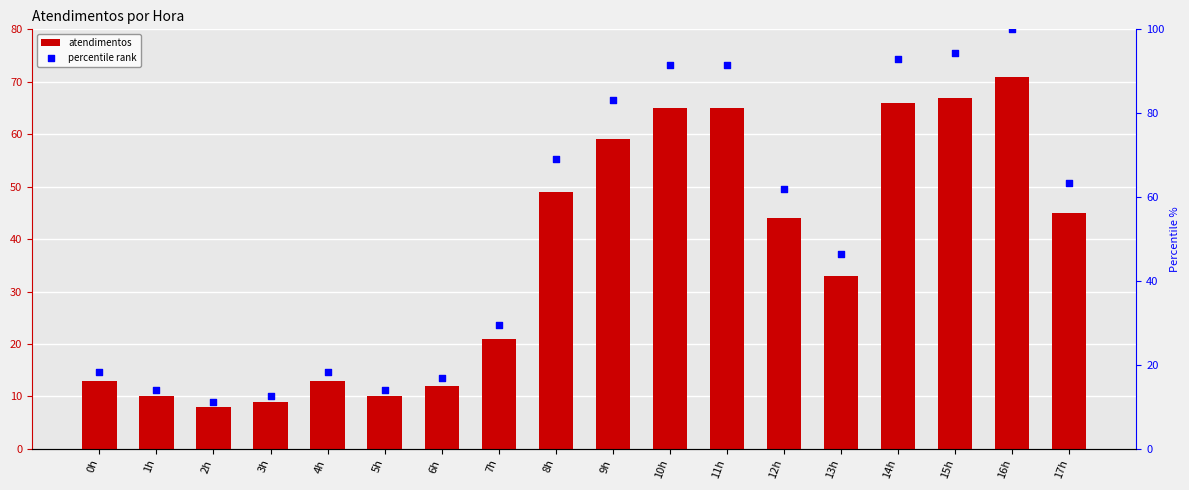

Which series has the widest spread of Y values?

percentile rank